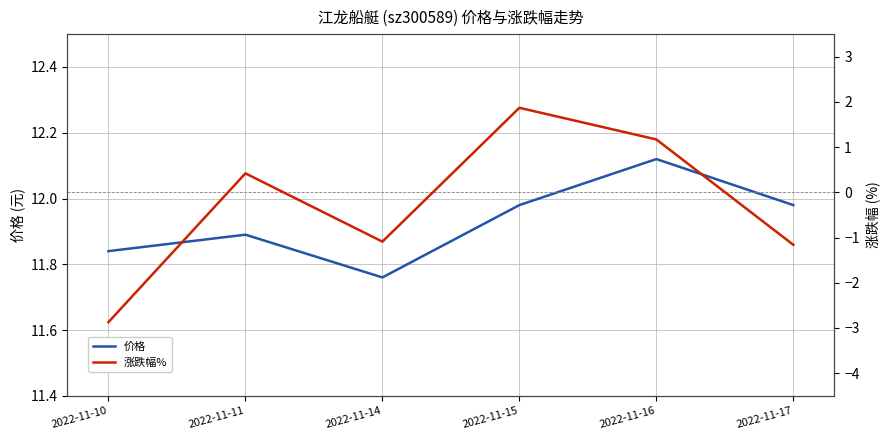

Count the number of categories in the chart.

6